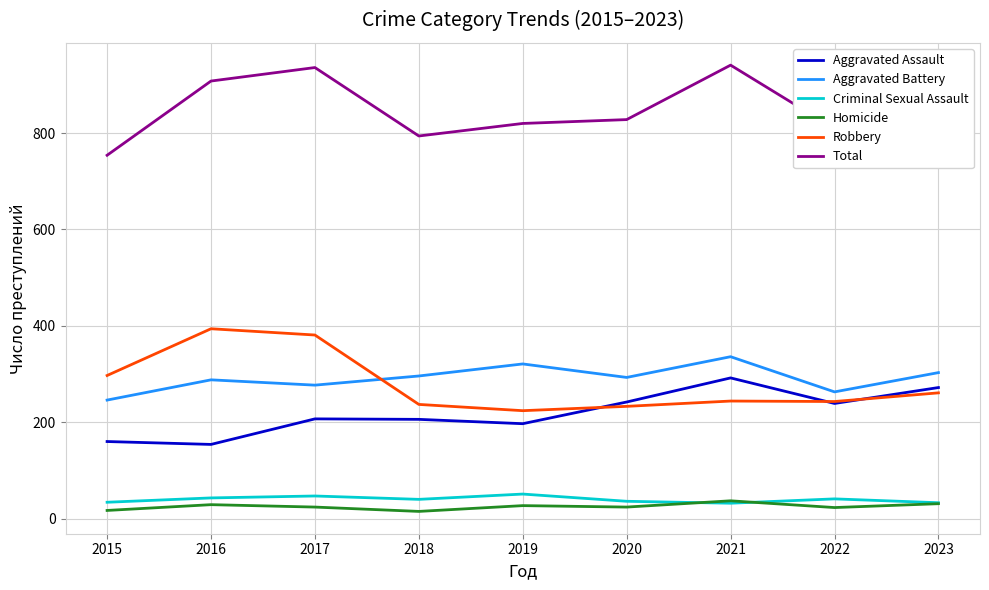

How many lines are shown in the chart?

6